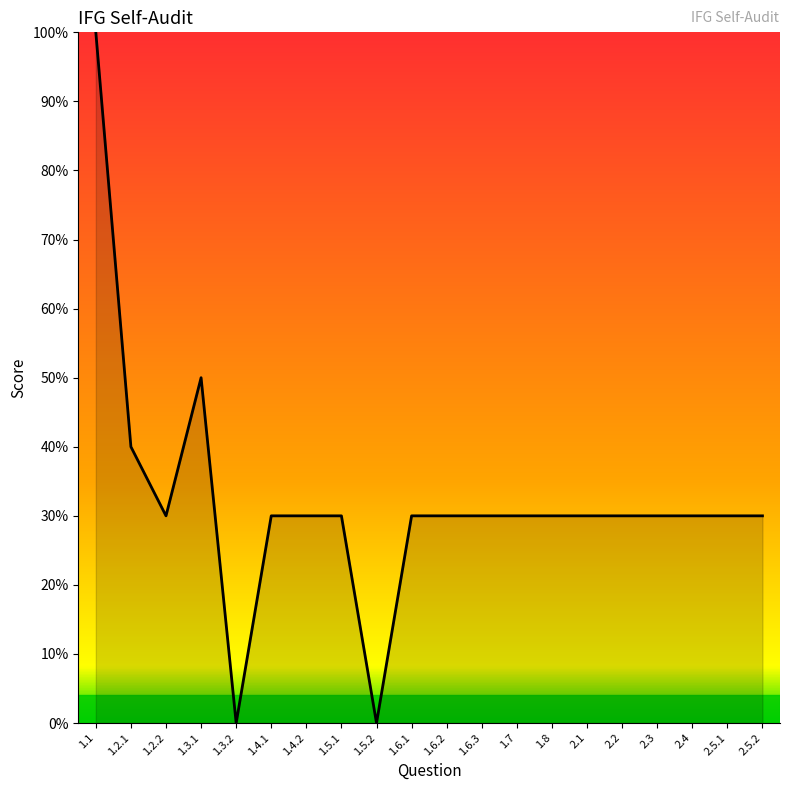

What is the maximum value shown in the chart?

100